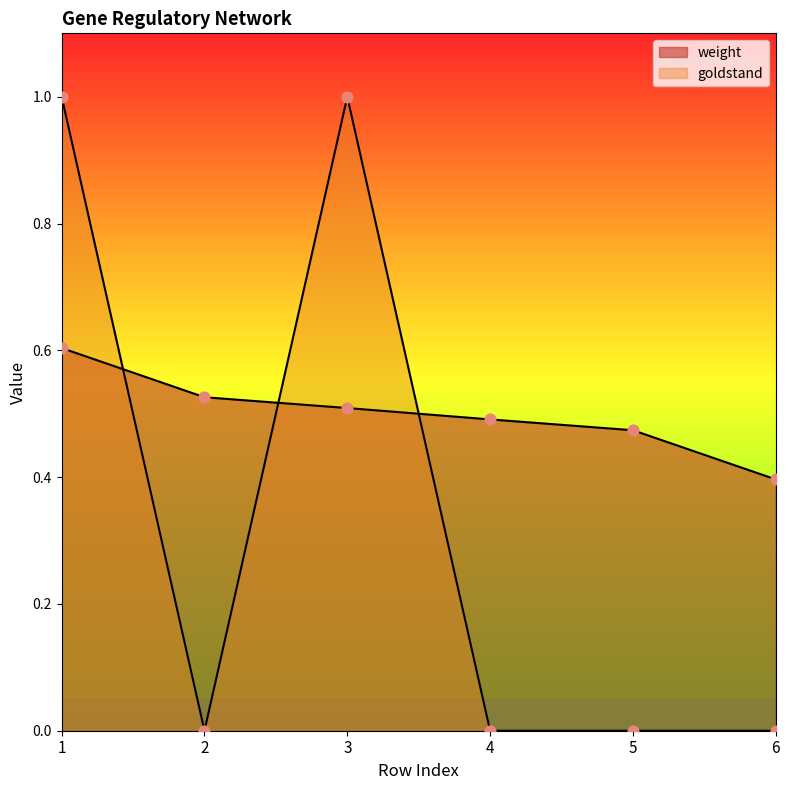

Which series reaches the maximum Y coordinate?

goldstand